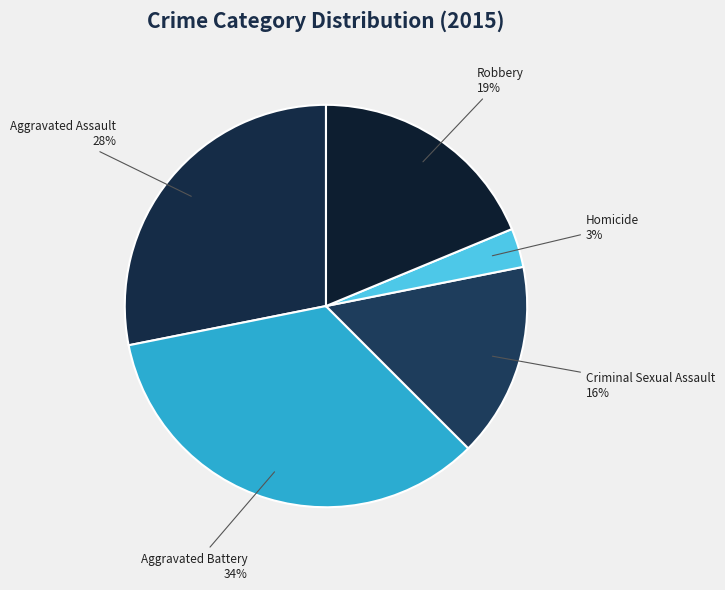

The Robbery slice represents 5% of the pie. True or false?

False